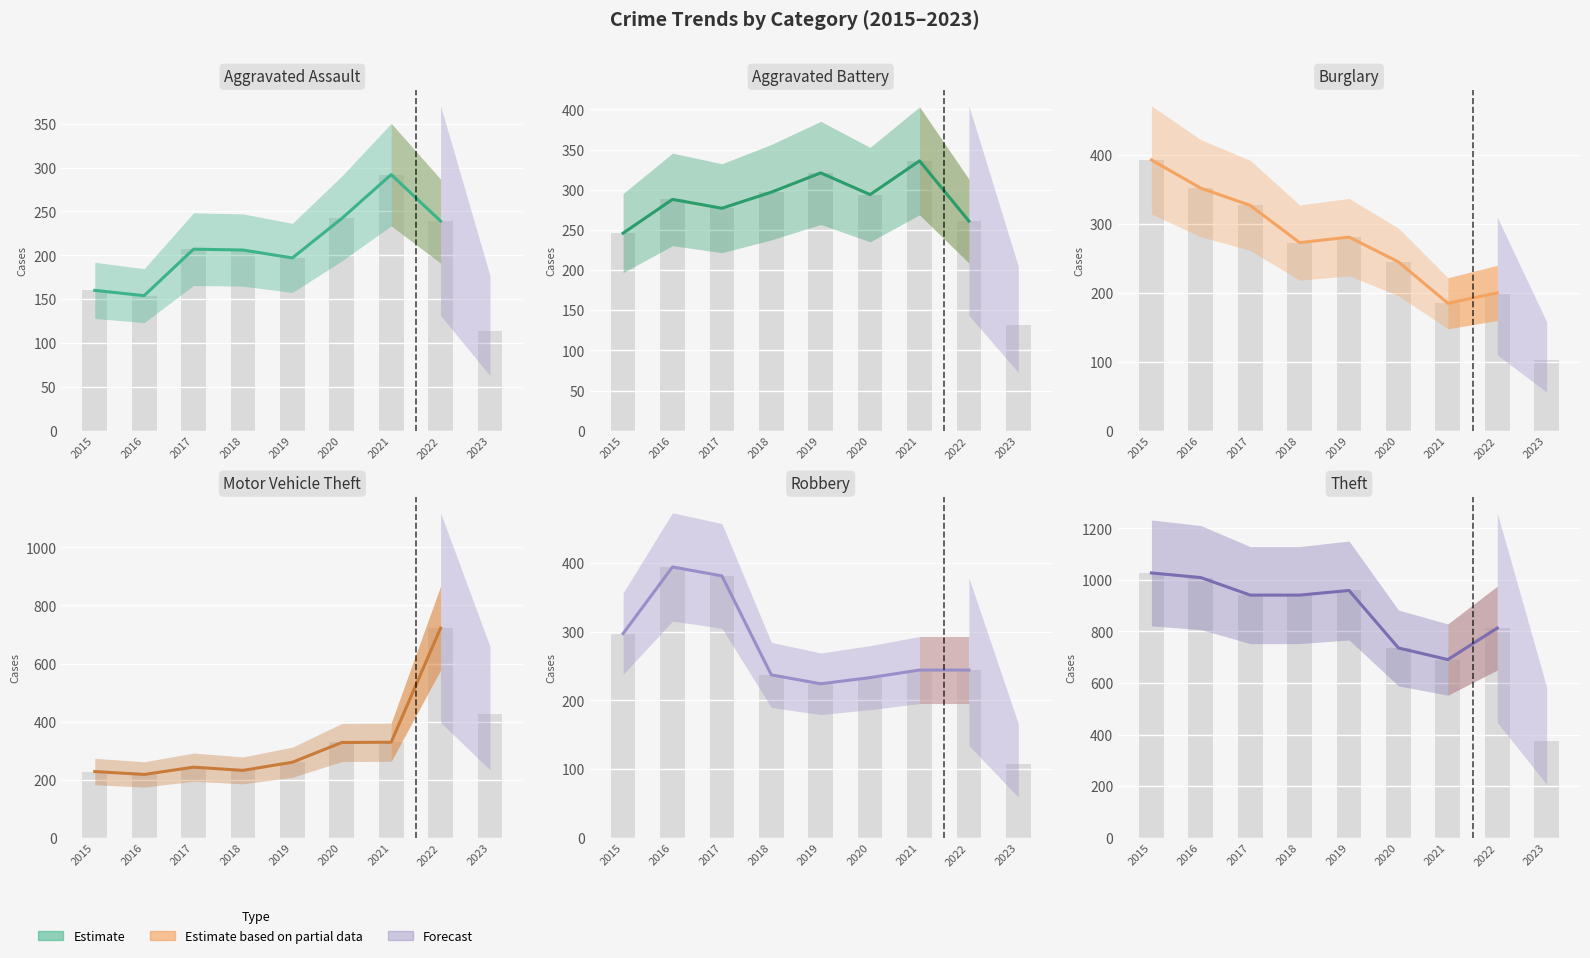

At how many categories does at least one series exceed 704?

7